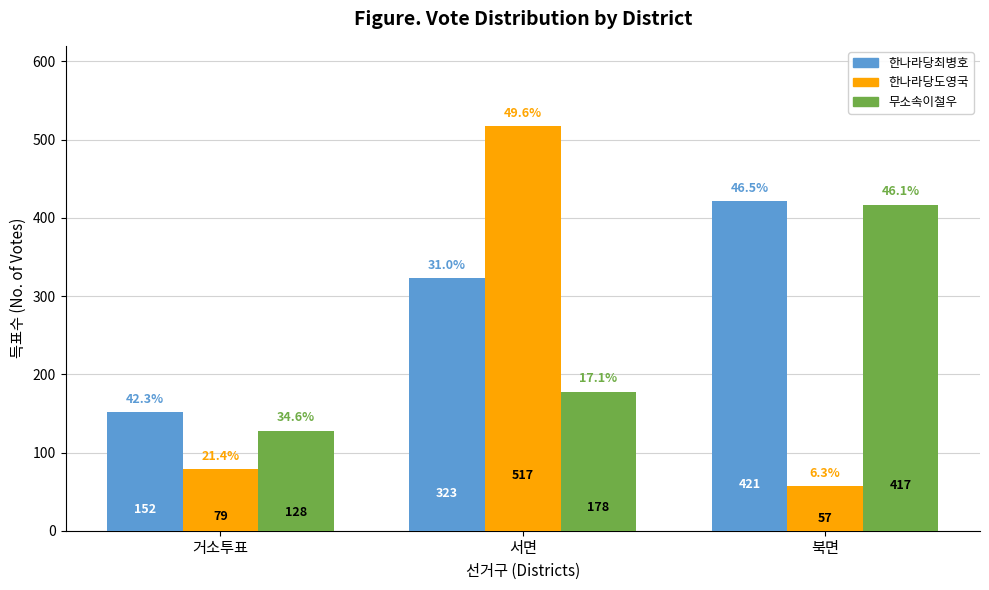

How many 한나라당최병호 values are between 152 and 421?

3